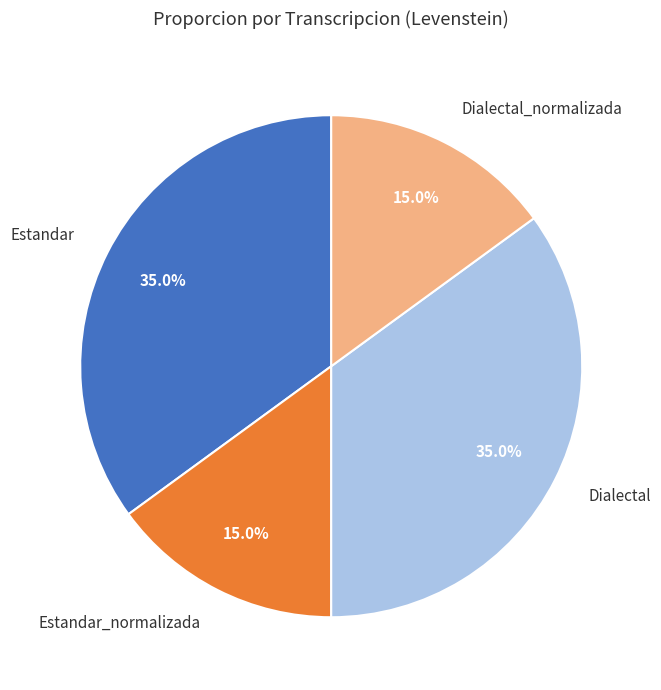

Which has a higher value, Estandar_normalizada or Estandar?

Estandar